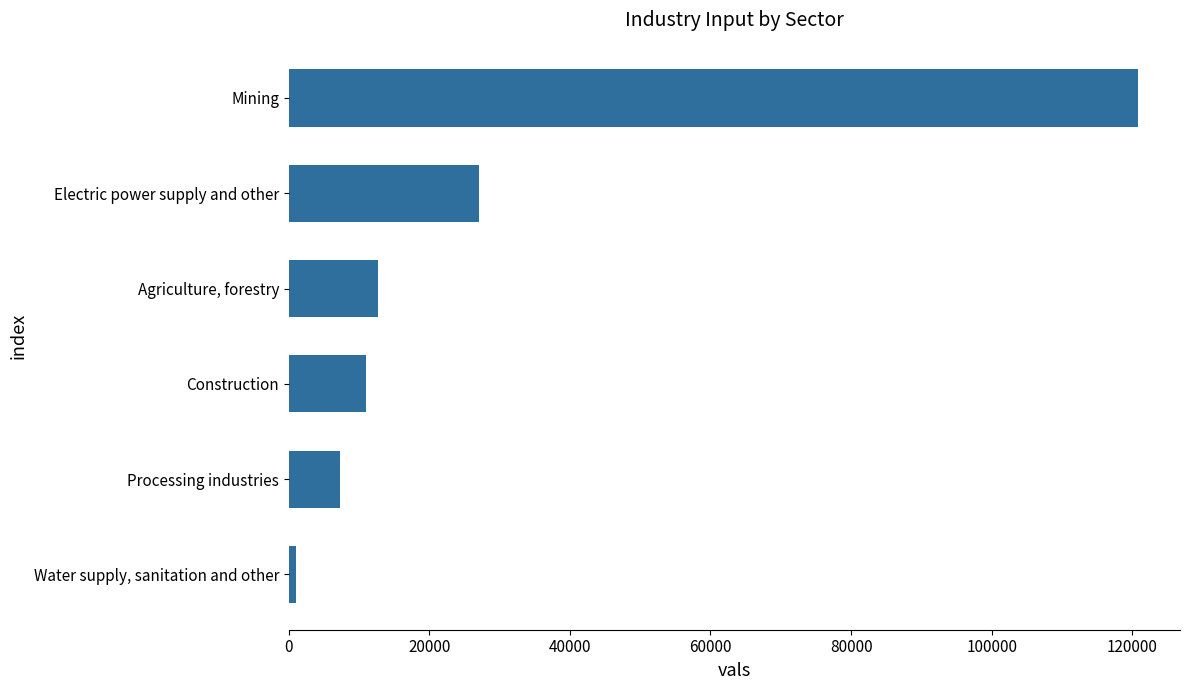

What is the difference between the second highest and minimum values?

26075.8